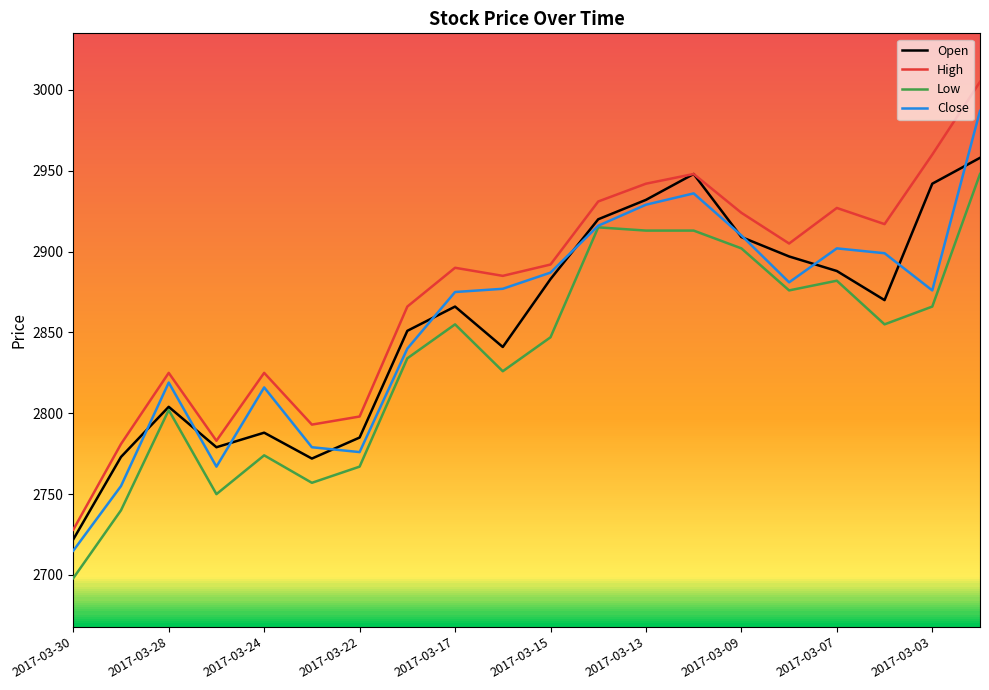

Does the chart have visible grid lines?

No